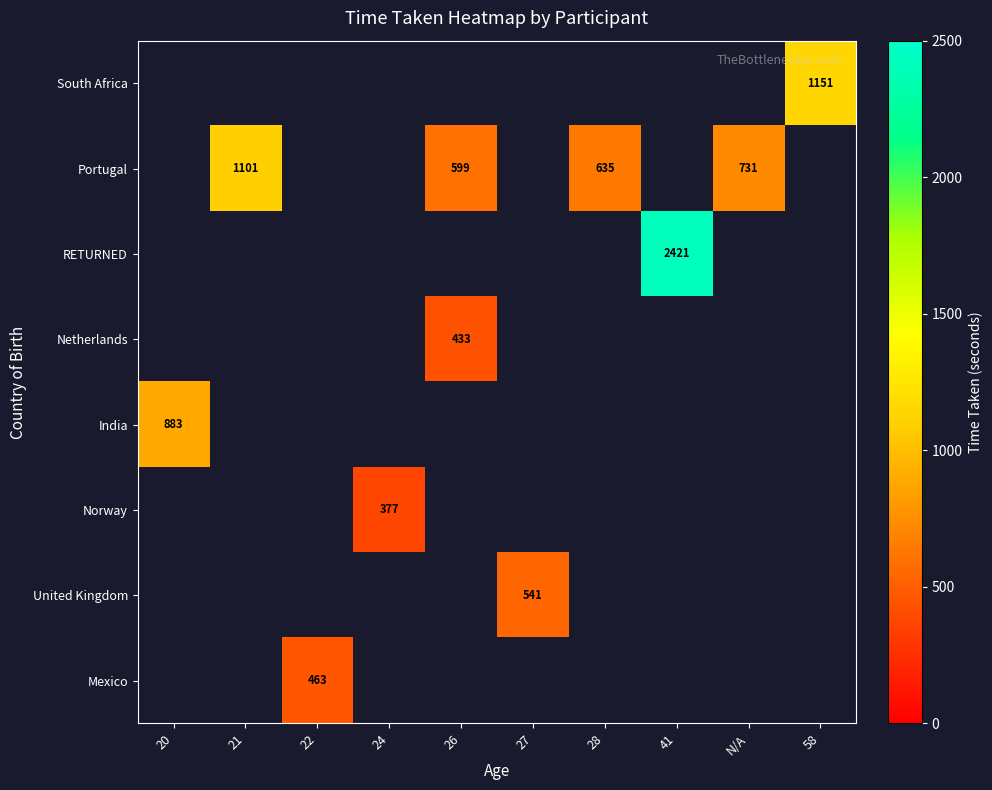

How many distinct data groups are displayed?

8